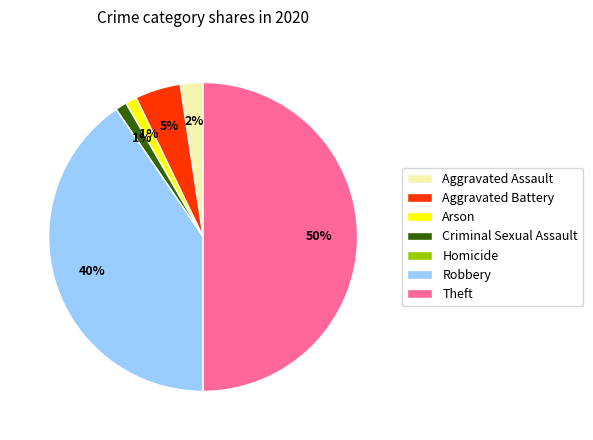

What is the largest slice in the pie chart?

Theft